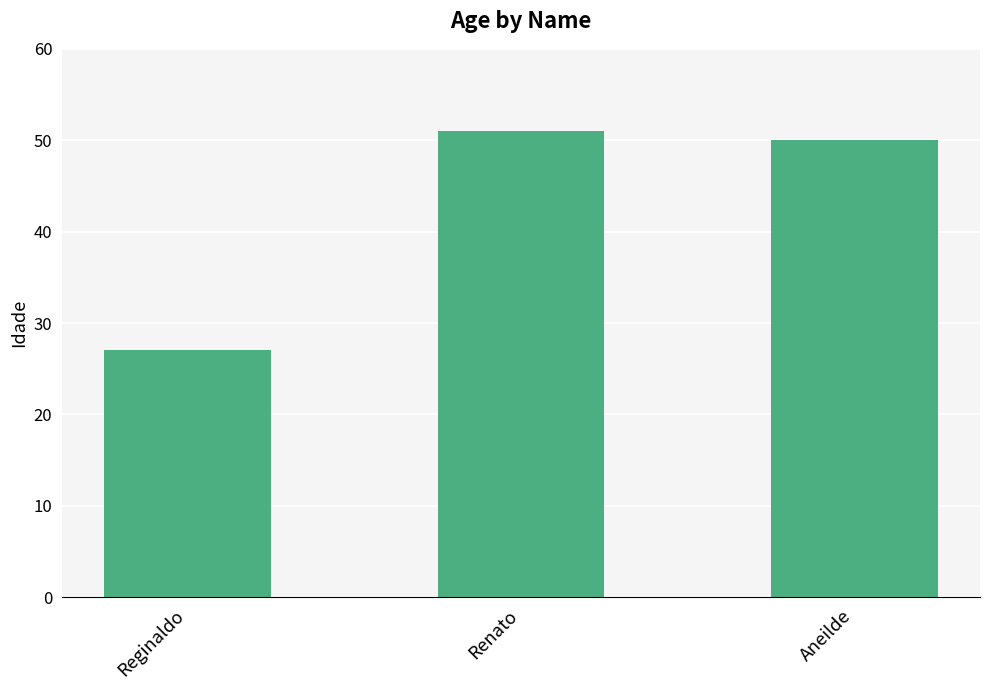

What is the sum of all values?

128